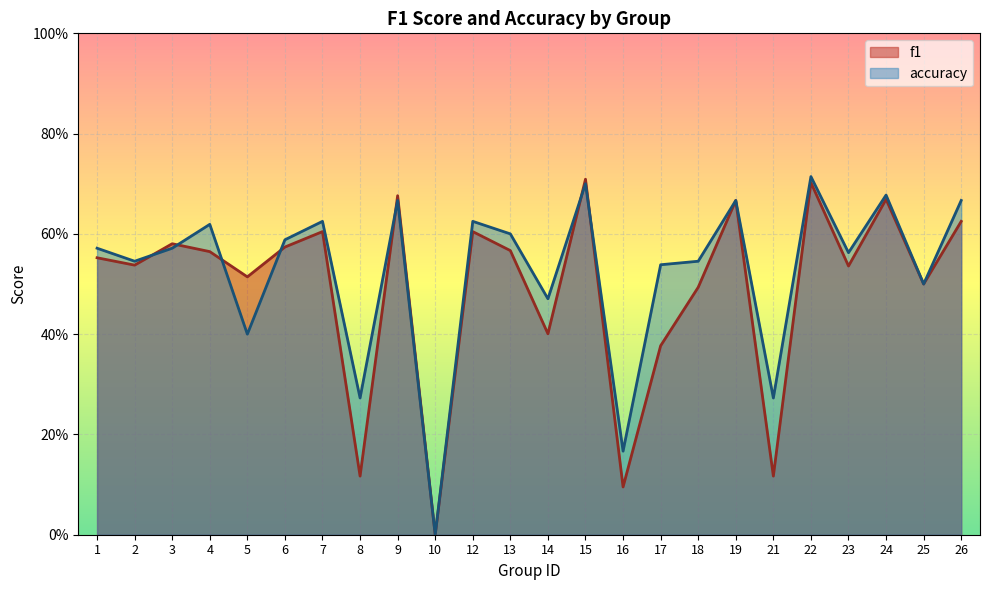

Where is accuracy nearest to the value 0?

10